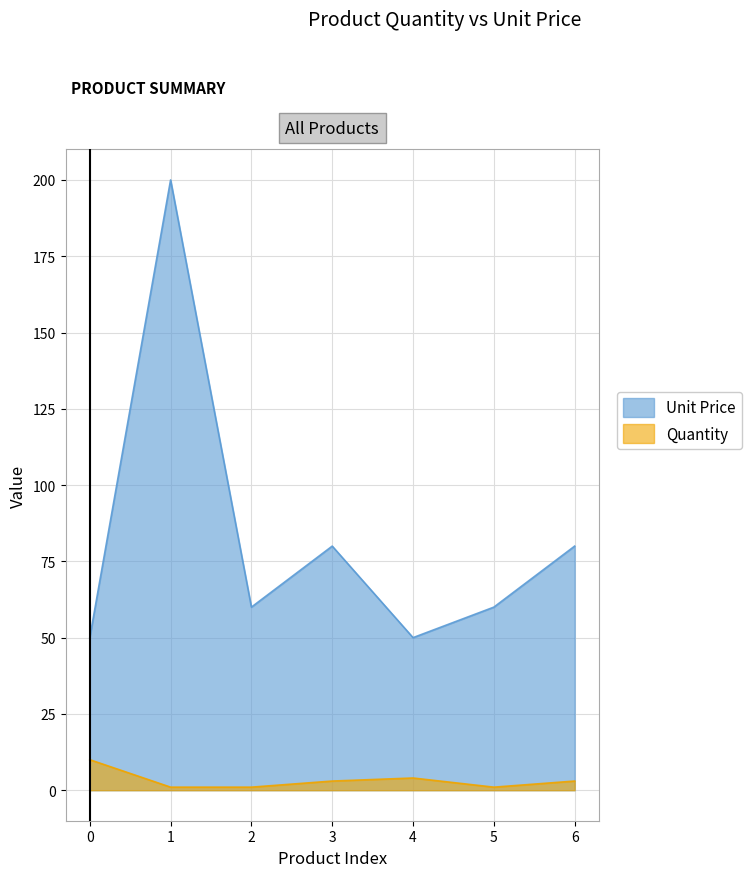

True or false: Quantity and Unit Price intersect in this chart.

False